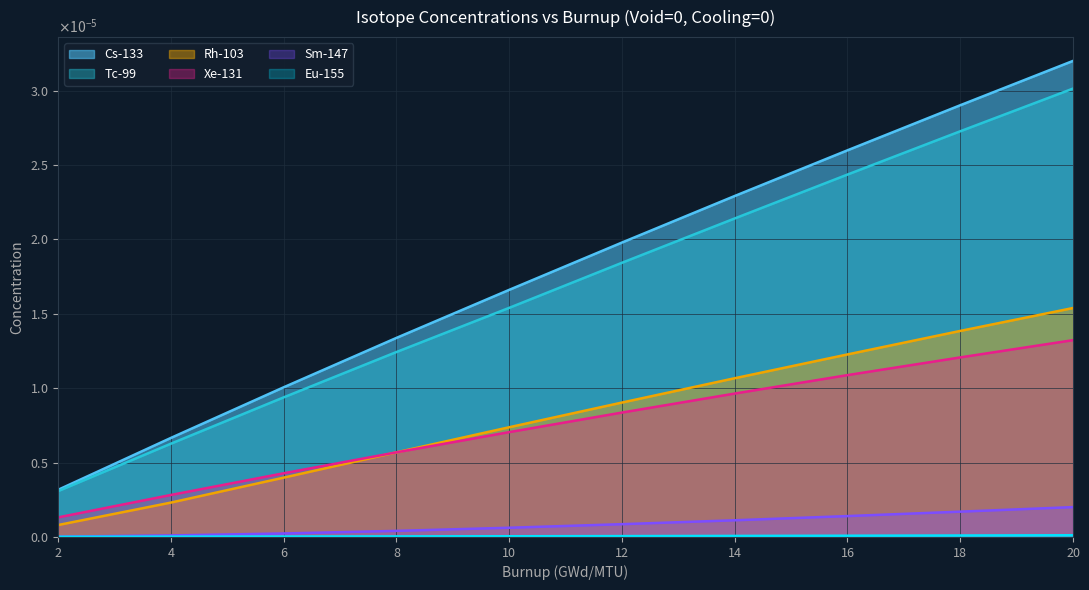

How many intersections are there between Rh-103 and Xe-131?

1